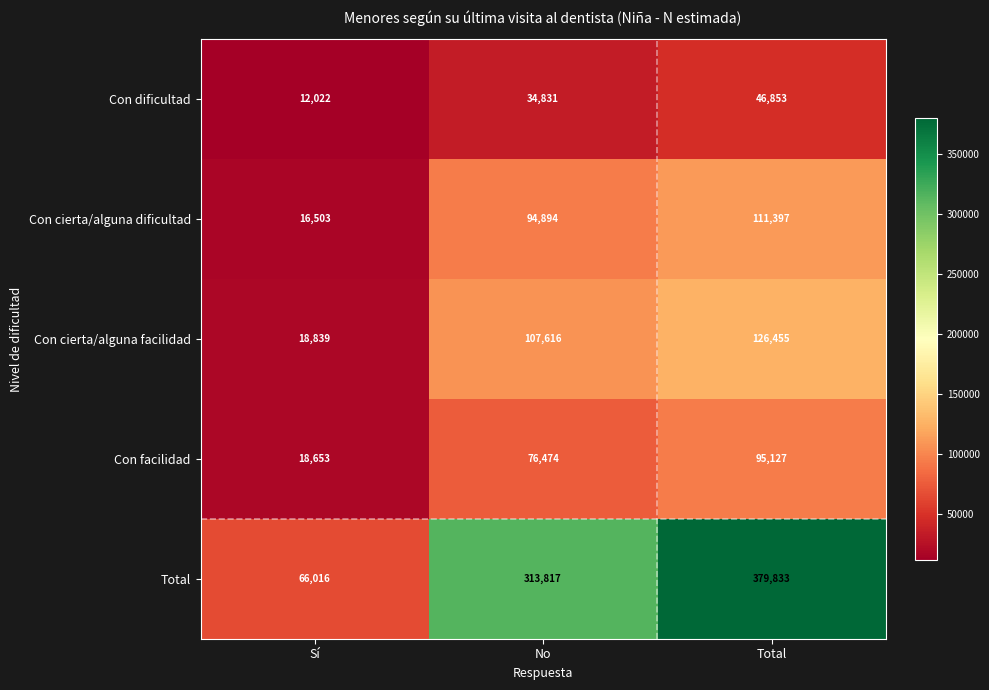

Is it true that Con facilidad equals 76474 at No?

True